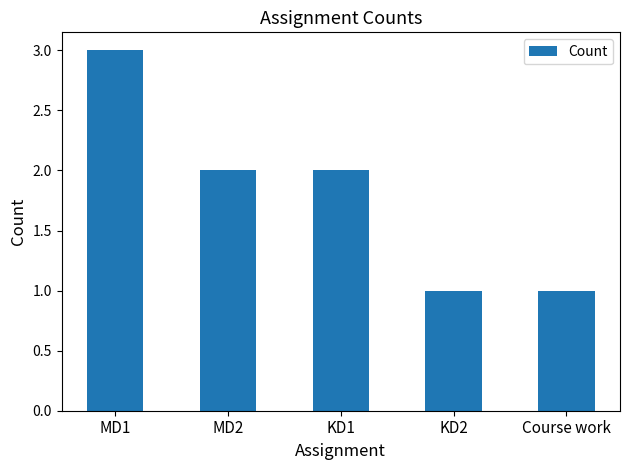

The value at KD1 is 1. True or false?

False